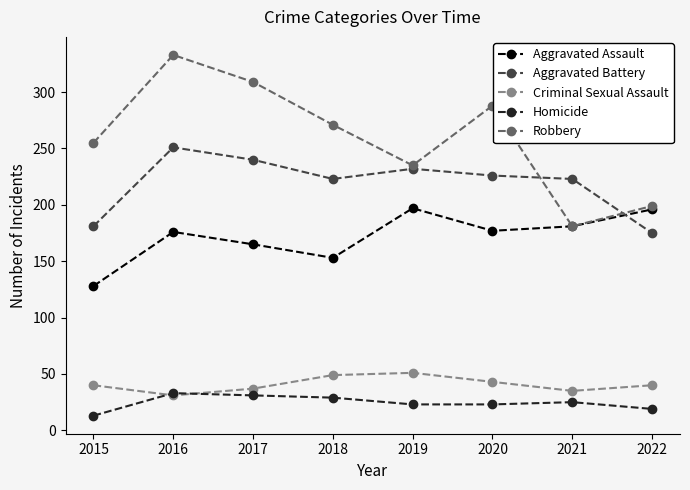

Where is Robbery nearest to the value 257?

2015